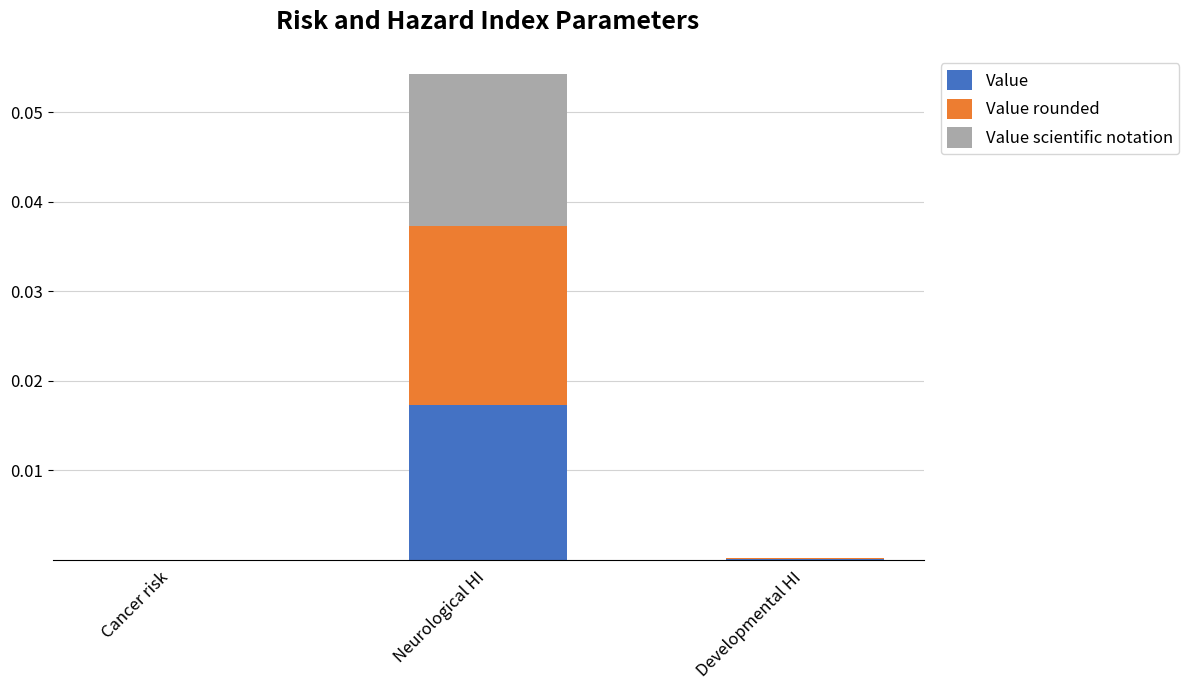

At which category is the sum across all series the highest?

Neurological HI